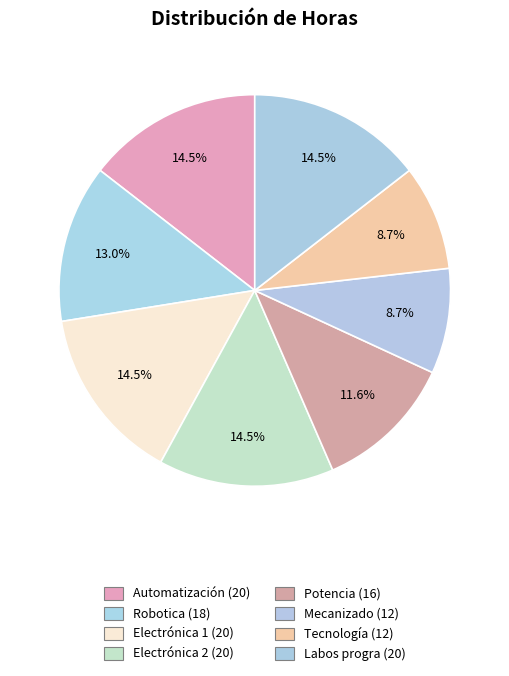

Is there a majority slice in this chart?

No